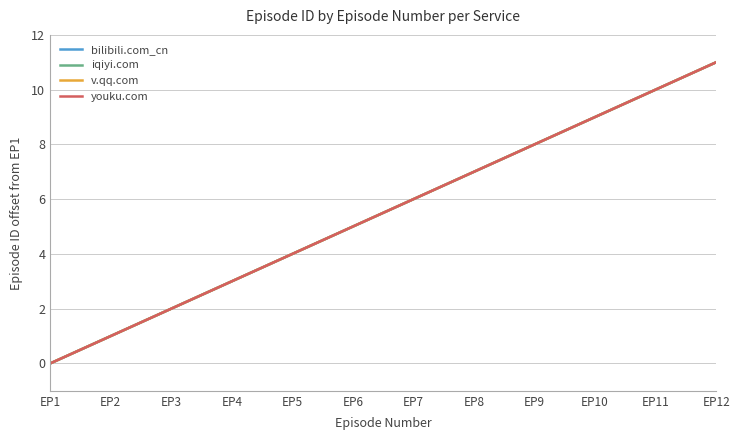

Does the chart have visible grid lines?

Yes